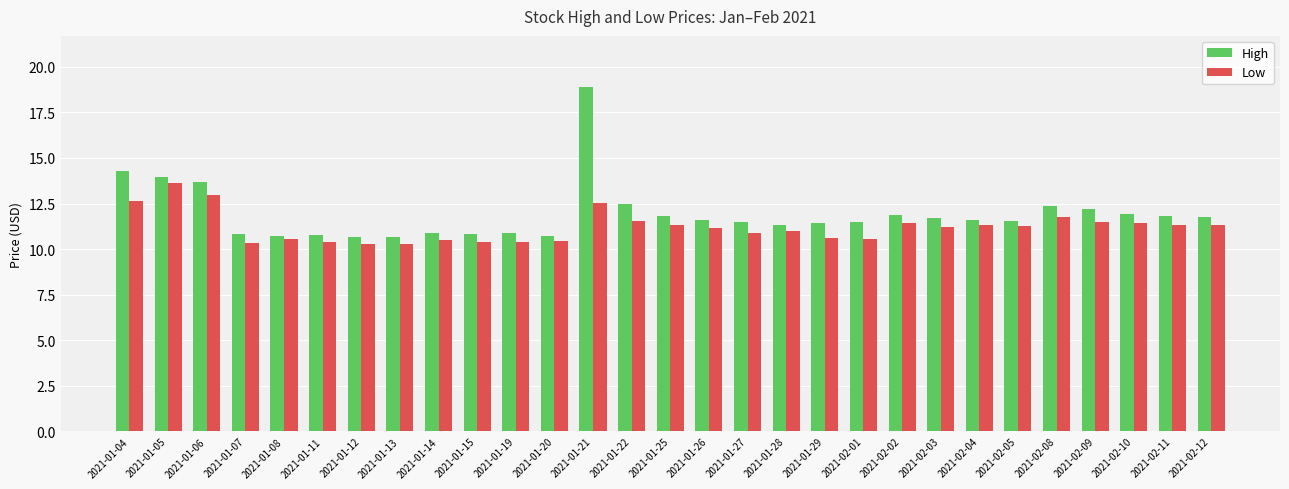

What is the minimum value for High?

10.7